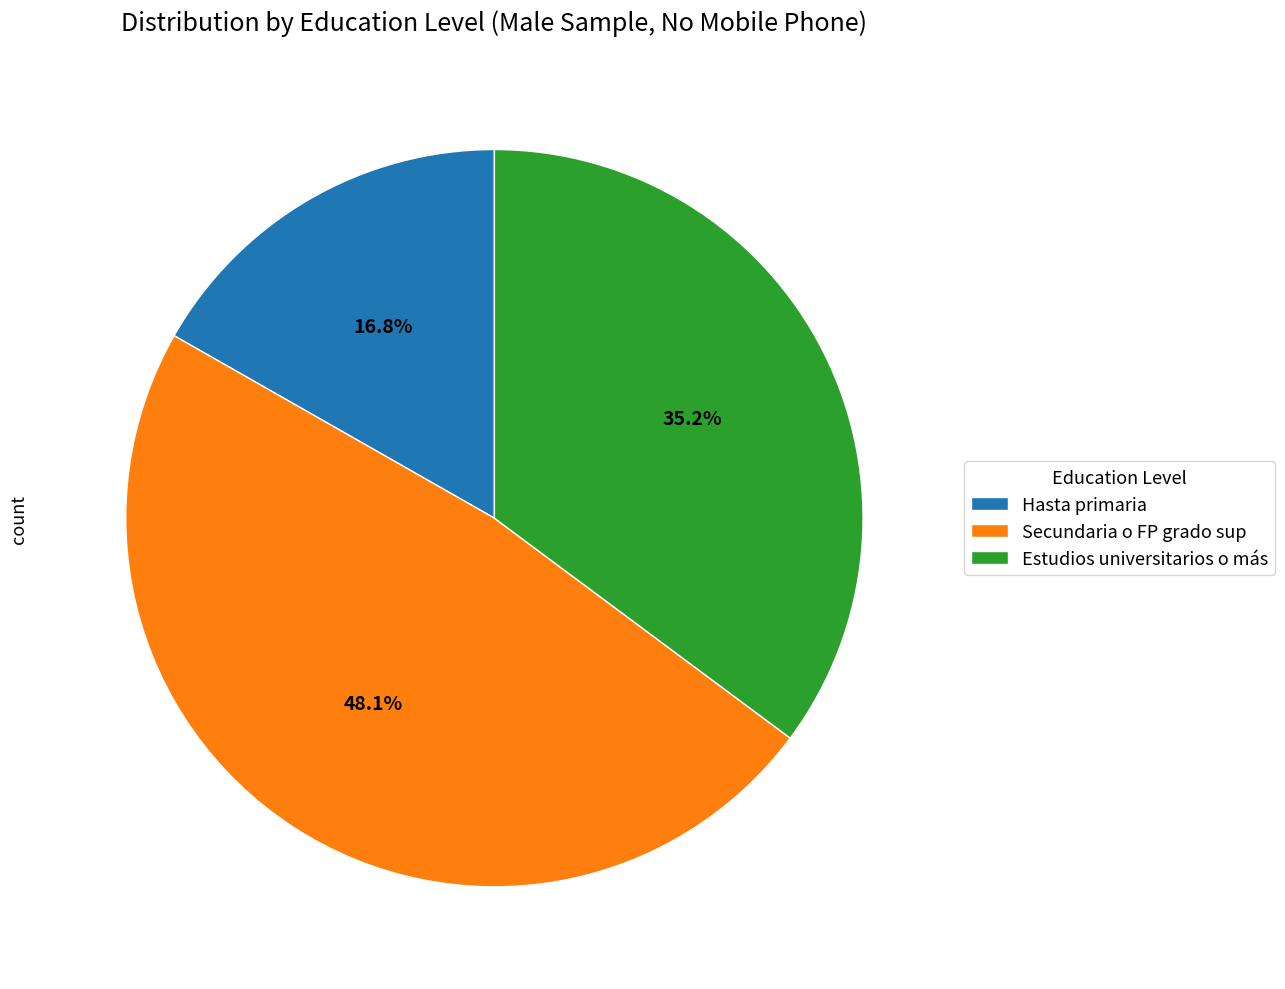

What is the smallest slice in the pie chart?

Hasta primaria